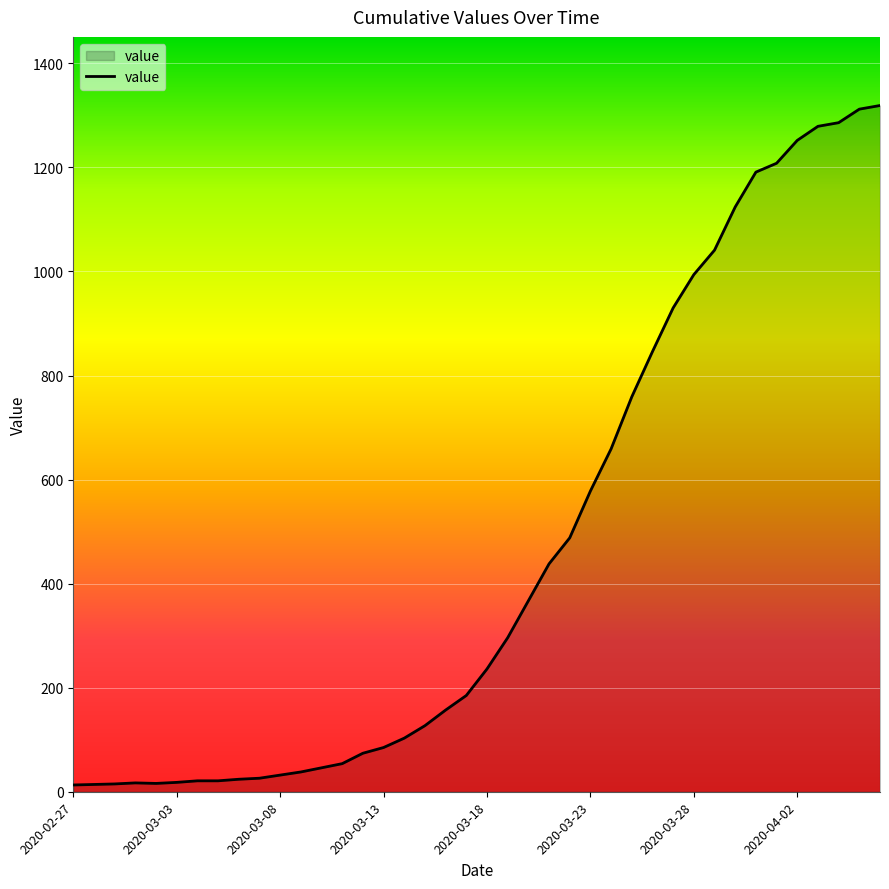

What is the greatest value displayed?

1319